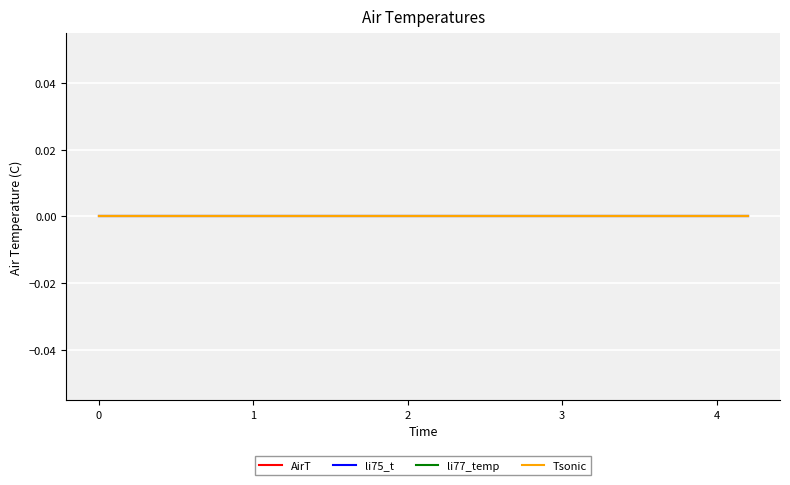

Reading right to left, extract all data points from this chart.

col_0: 4.2=4.2	4.1=4.1	4.0=4.0	3.2=3.2	3.1=3.1	3.0=3.0	2.2=2.2	2.1=2.1	2.0=2.0	1.2=1.2	1.1=1.1	1.0=1.0	0.2=0.2	0.1=0.1	0.0=0.0
col_2: 4.2=0.0	4.1=0.0	4.0=0.0	3.2=0.0	3.1=0.0	3.0=0.0	2.2=0.0	2.1=0.0	2.0=0.0	1.2=0.0	1.1=0.0	1.0=0.0	0.2=0.0	0.1=0.0	0.0=0.0
col_3: 4.2=0.0	4.1=0.0	4.0=0.0	3.2=0.0	3.1=0.0	3.0=0.0	2.2=0.0	2.1=0.0	2.0=0.0	1.2=0.0	1.1=0.0	1.0=0.0	0.2=0.0	0.1=0.0	0.0=0.0
col_4: 4.2=0.0	4.1=0.0	4.0=0.0	3.2=0.0	3.1=0.0	3.0=0.0	2.2=0.0	2.1=0.0	2.0=0.0	1.2=0.0	1.1=0.0	1.0=0.0	0.2=0.0	0.1=0.0	0.0=0.0
col_5: 4.2=0.0	4.1=0.0	4.0=0.0	3.2=0.0	3.1=0.0	3.0=0.0	2.2=0.0	2.1=0.0	2.0=0.0	1.2=0.0	1.1=0.0	1.0=0.0	0.2=0.0	0.1=0.0	0.0=0.0